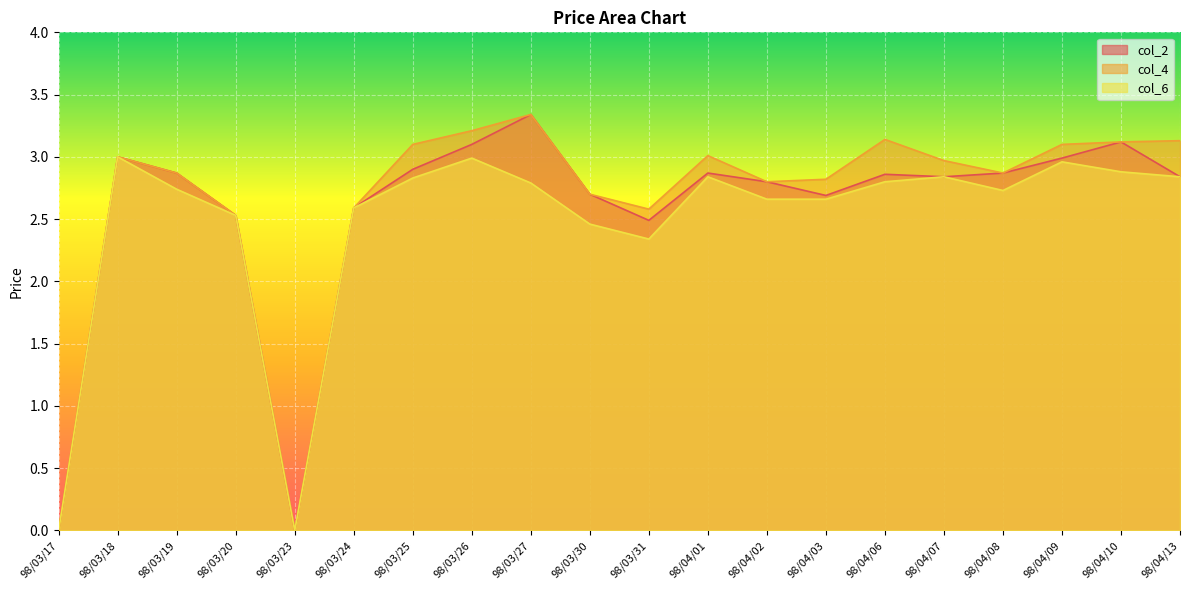

What is the average value of the col_6 series?

2.5